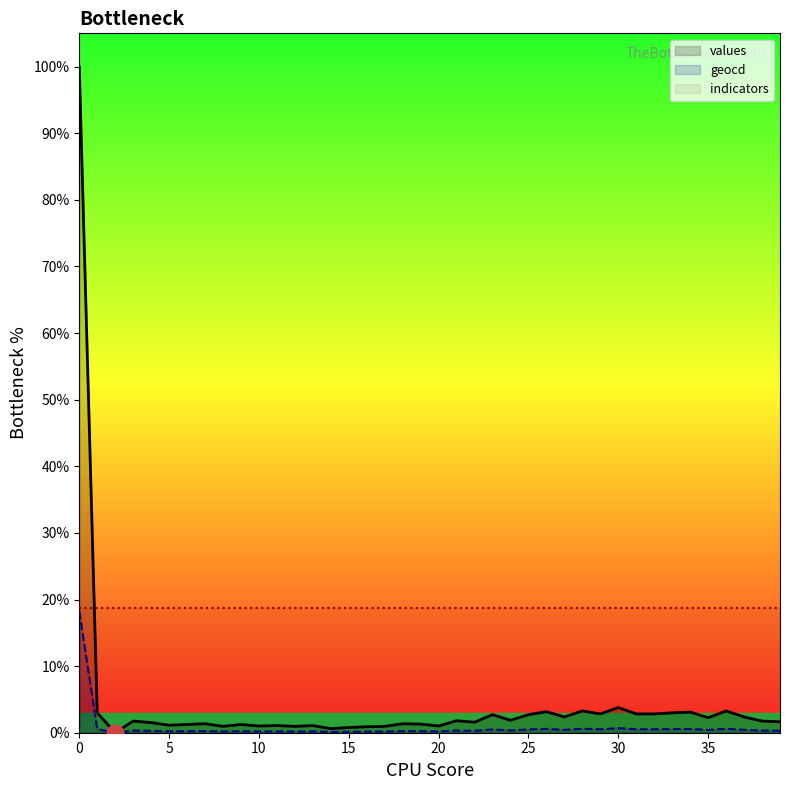

At how many categories does at least one series exceed 71?

1